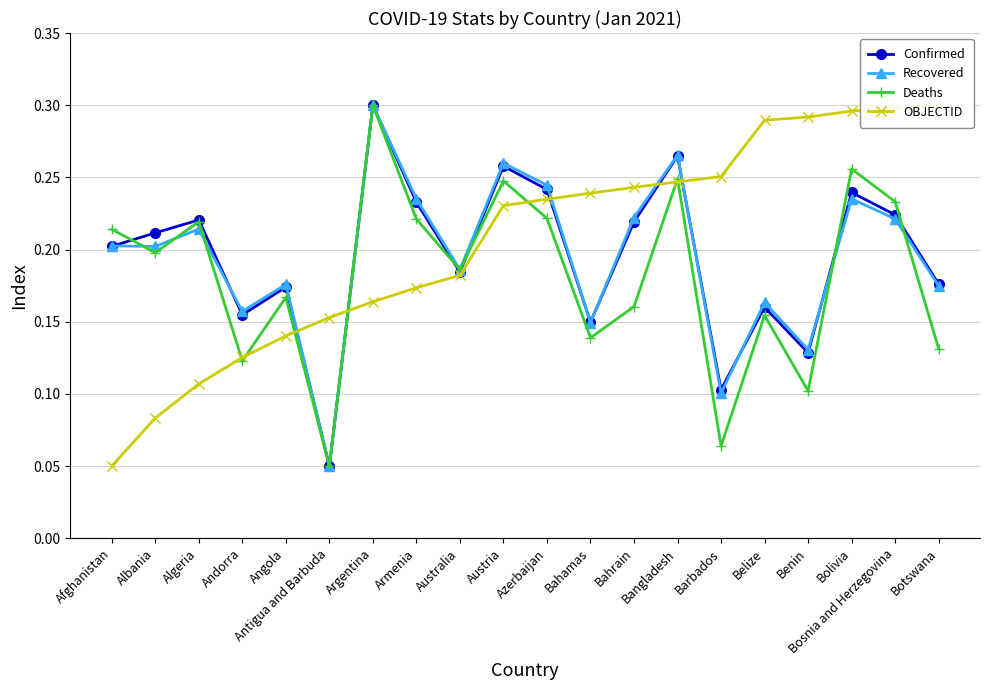

After their last crossing, which series has the higher values: Deaths or OBJECTID?

OBJECTID